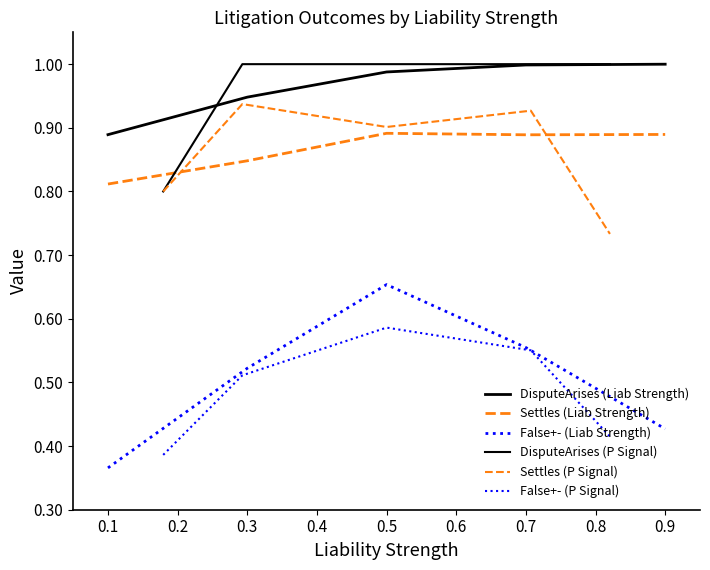

What is the average value of the DisputeArises (P Signal) series?

1.0